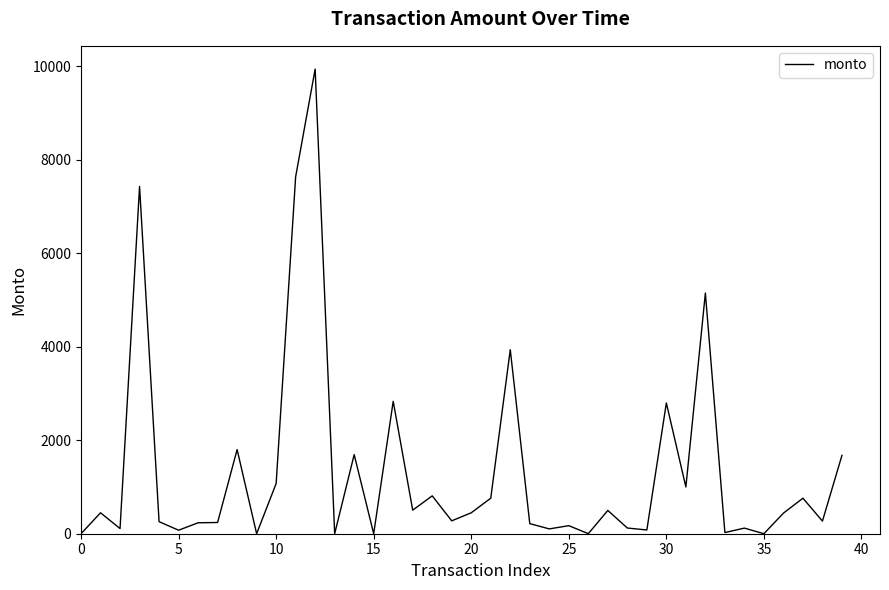

What is the difference between the maximum and minimum values?

9938.6